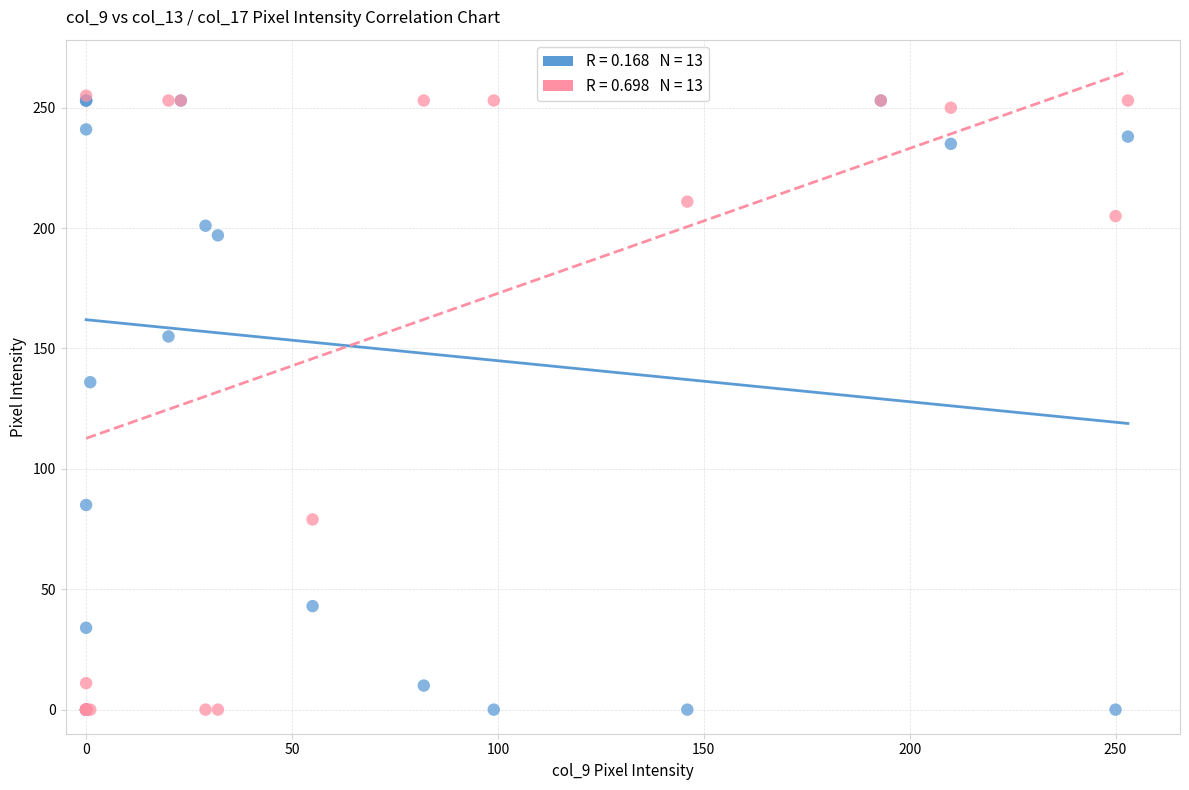

Across all series, what Y value is closest to 127?

136